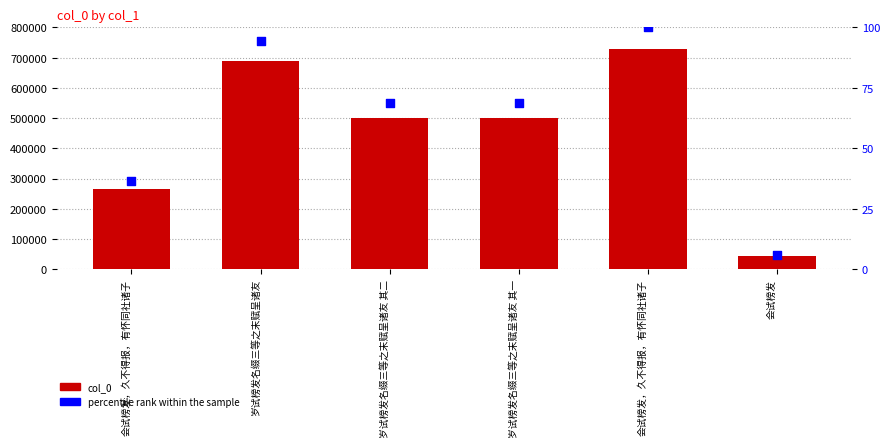

At how many categories does at least one series exceed 510776?

2